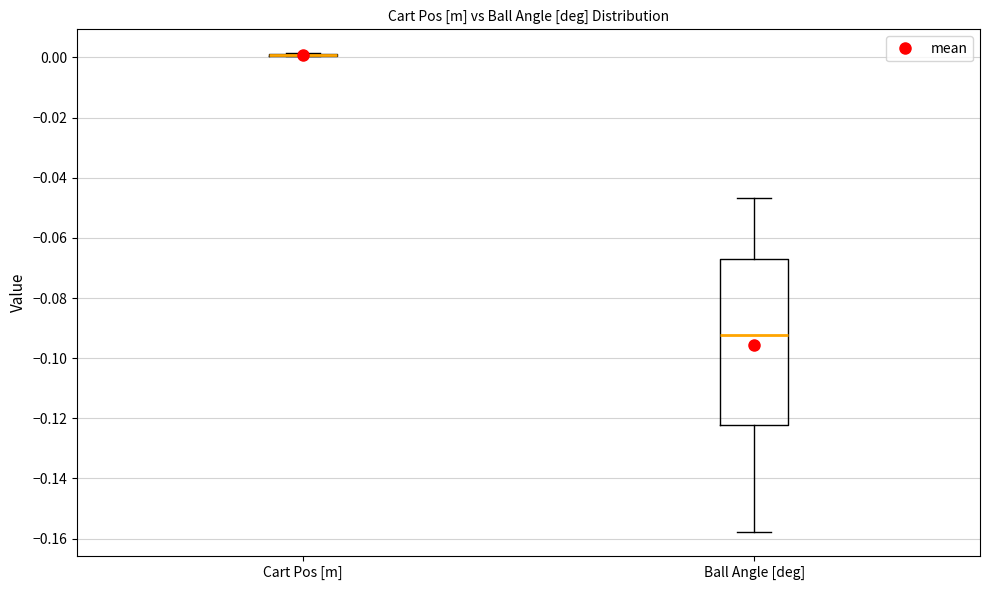

Comparing the boxes themselves (not the whiskers), which one is the tallest?

Ball Angle [deg]